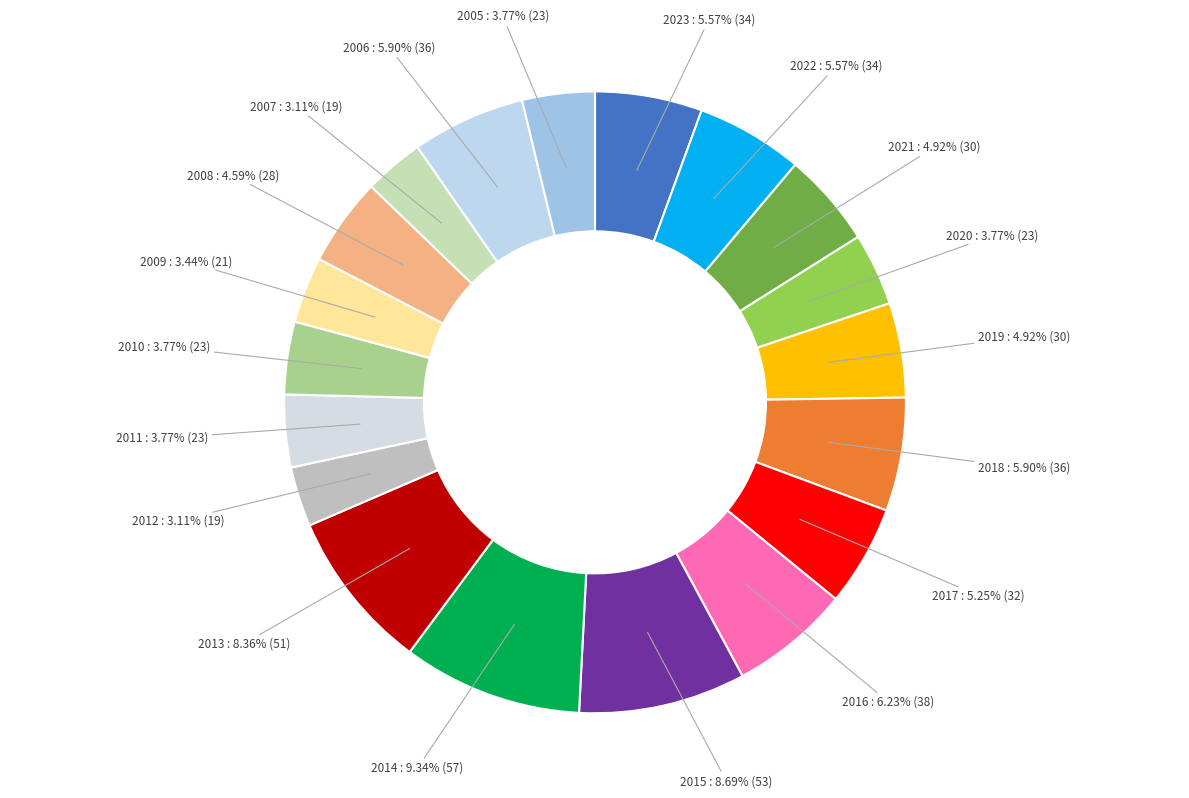

Approximately how many times larger is the value at 2006 compared to 2013?

0.7